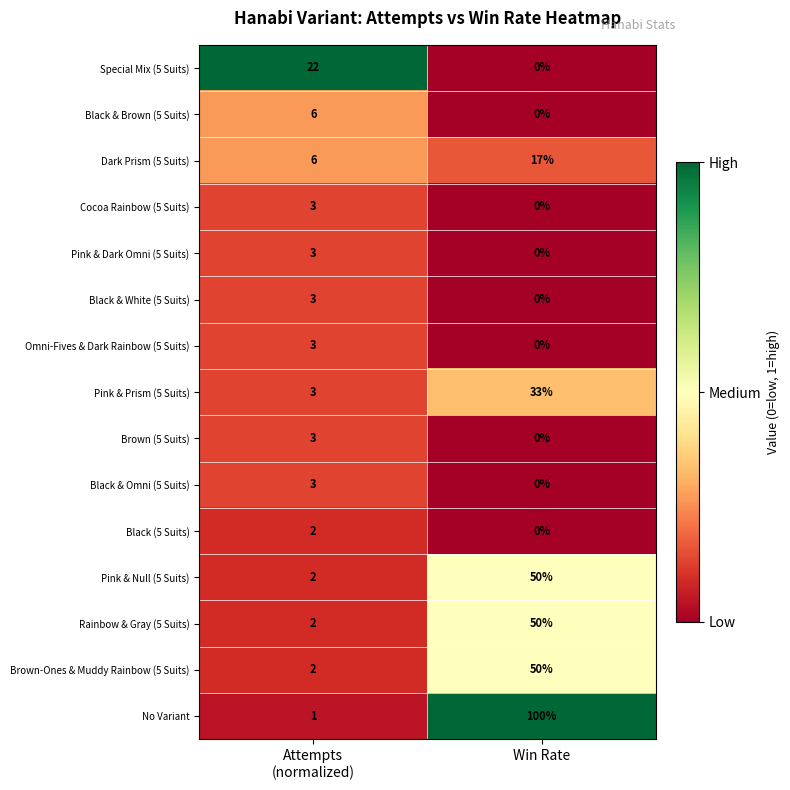

What is the difference between the maximum and minimum values in the Omni-Fives & Dark Rainbow (5 Suits) series?

3